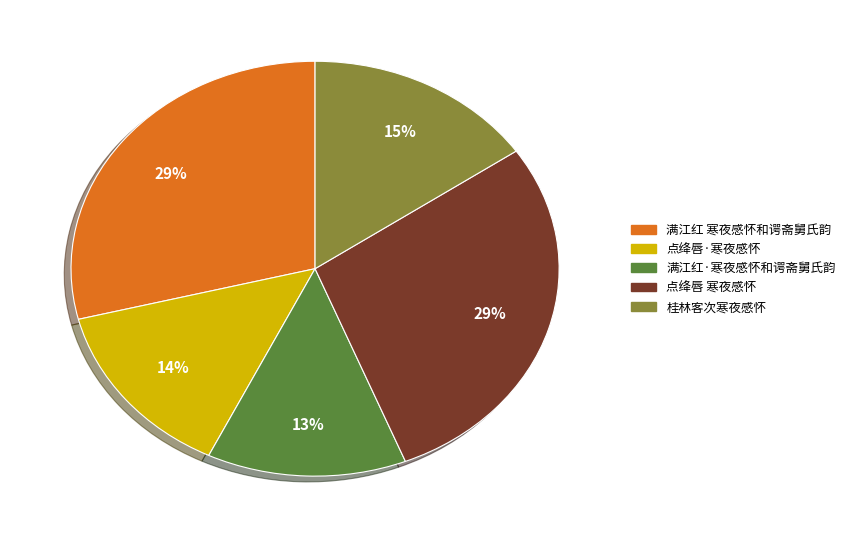

To the nearest percent, what is the average slice percentage?

20%